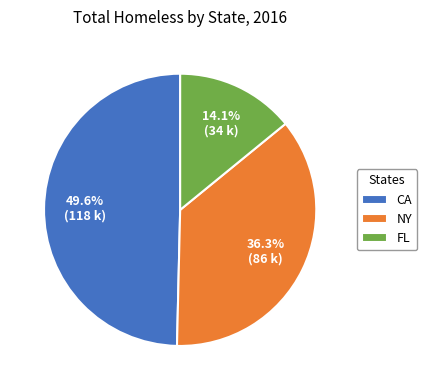

How many segments does this pie chart have?

3